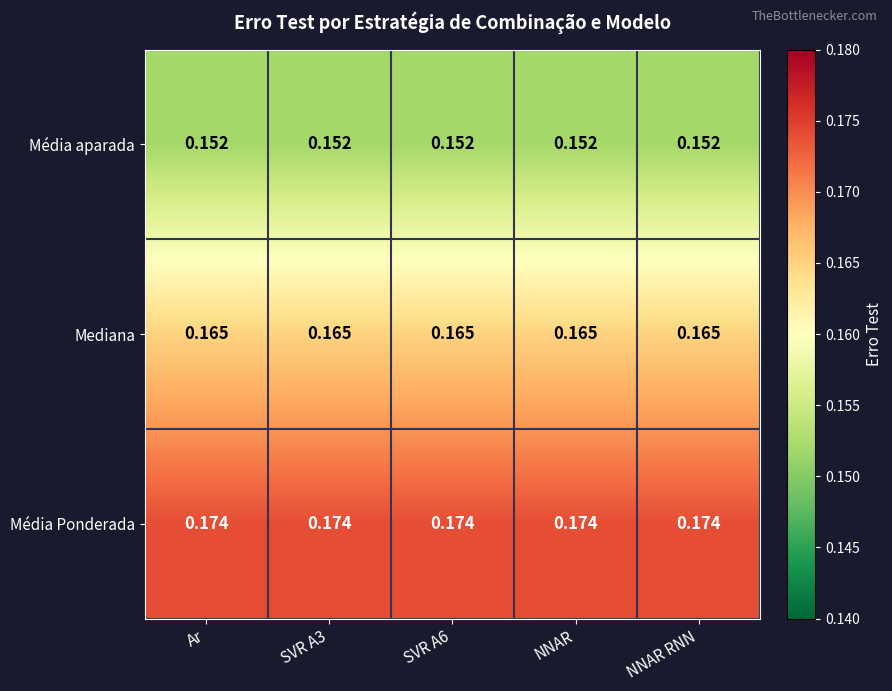

Which series has the largest total across all categories?

Média Ponderada